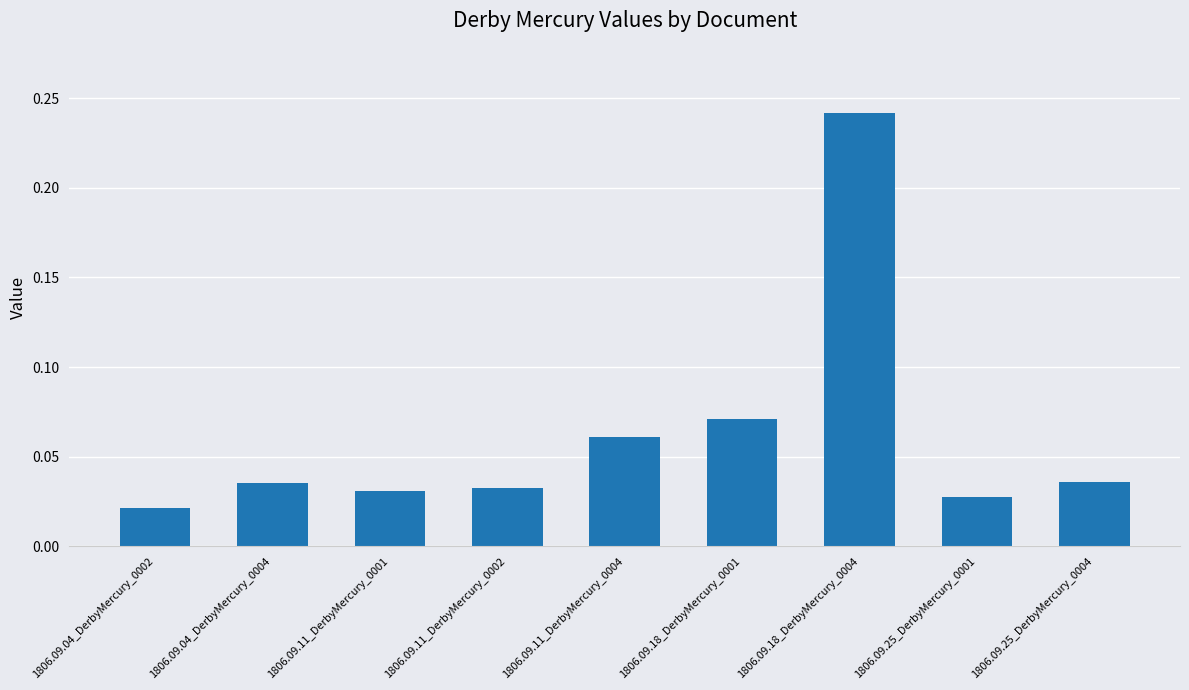

What is the label of the 1st bar from the left?

1806.09.04_DerbyMercury_0002